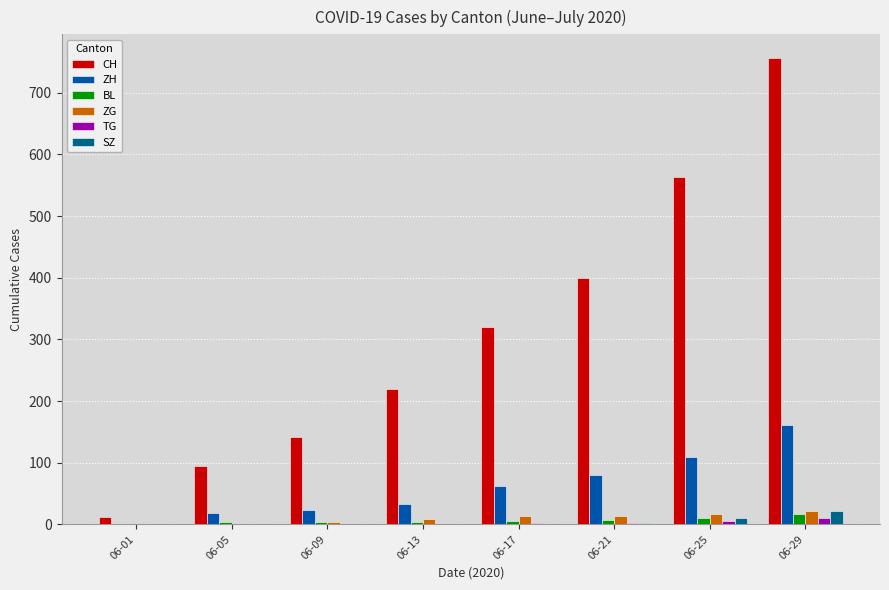

At which category is the sum across all series the highest?

06-29